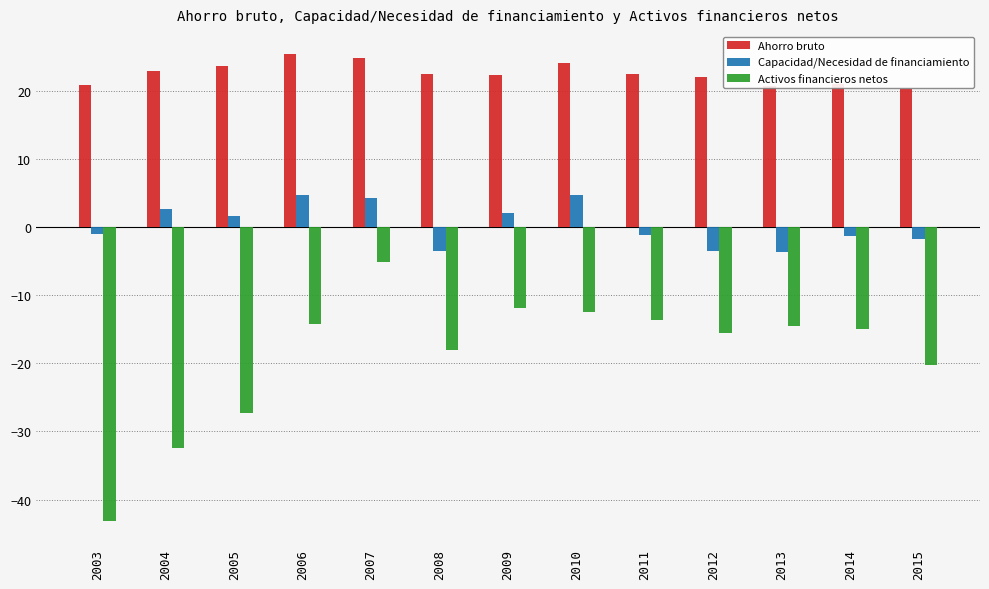

What is the difference between the second highest and second lowest values in the Ahorro bruto series?

4.1